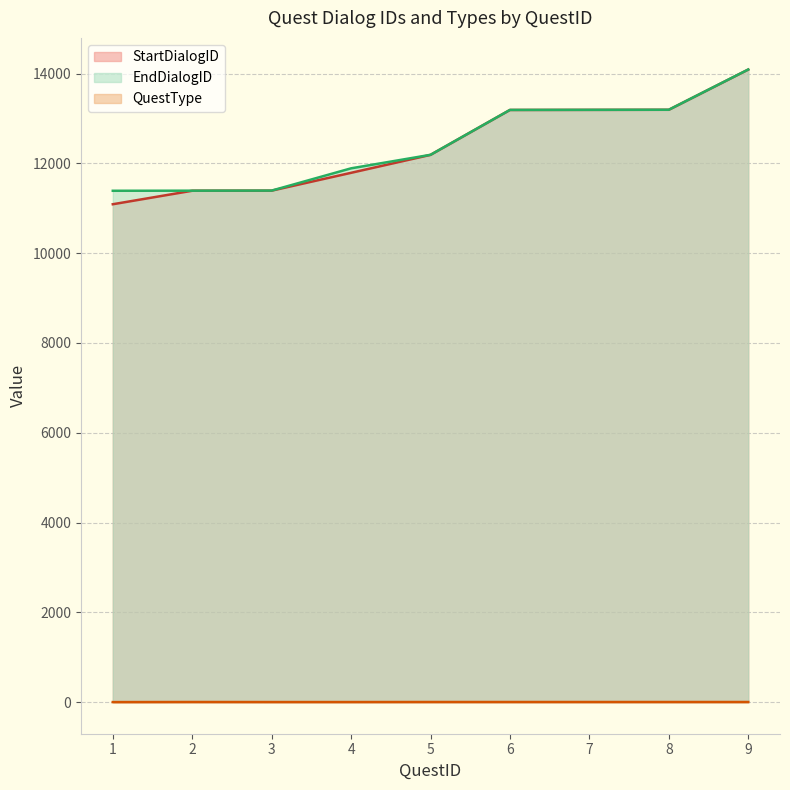

True or false: EndDialogID has more than 1 interior local peaks.

False